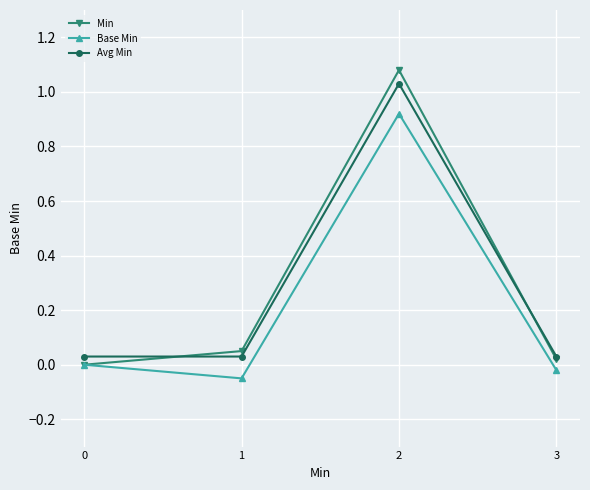

Does the chart display data point markers on the line(s)?

Yes